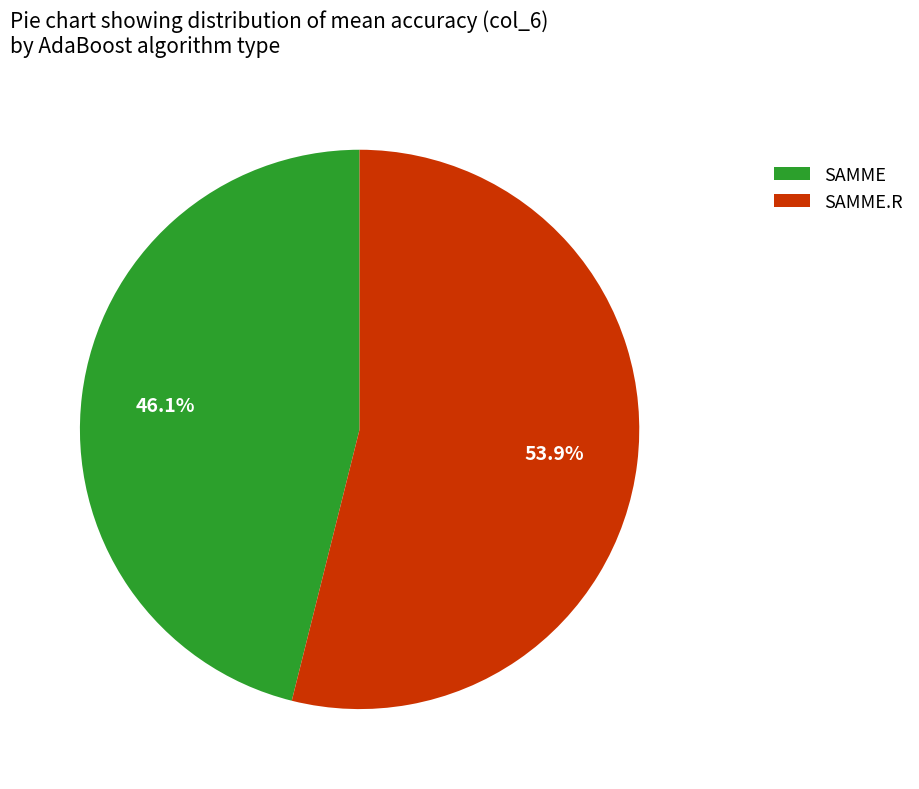

To the nearest percent, what portion does SAMME.R represent?

54%